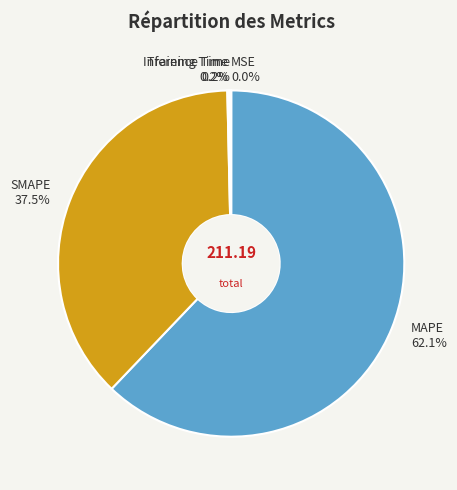

To the nearest percent, what percentage of the pie is MAPE?

62%